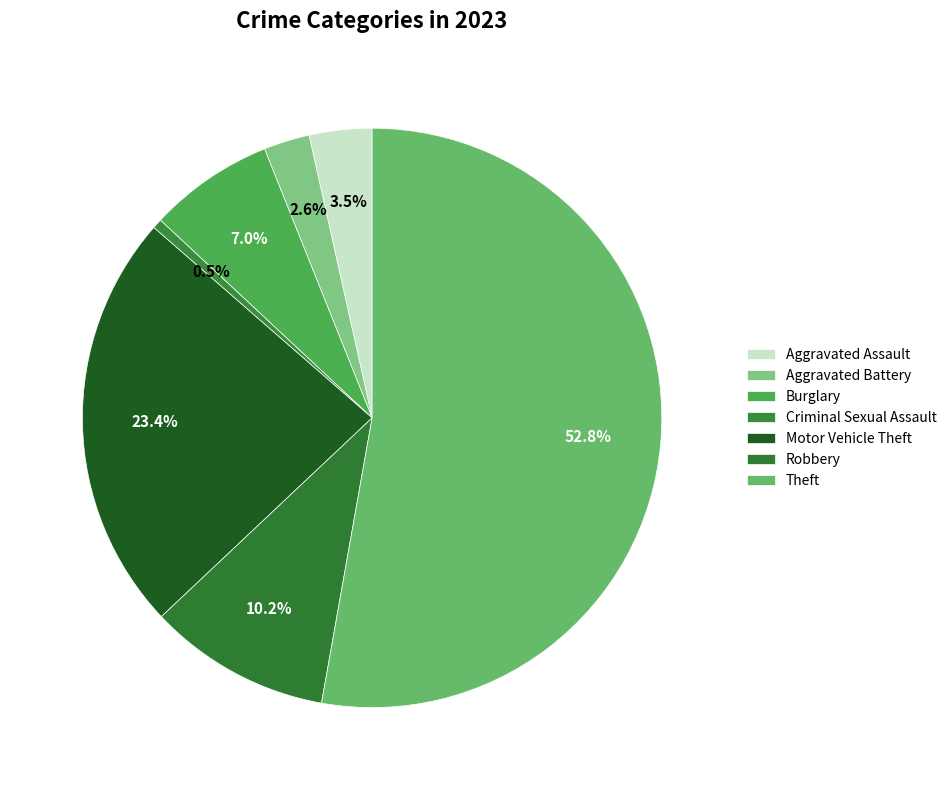

What is the total percentage of Motor Vehicle Theft and Aggravated Battery?

26.0%